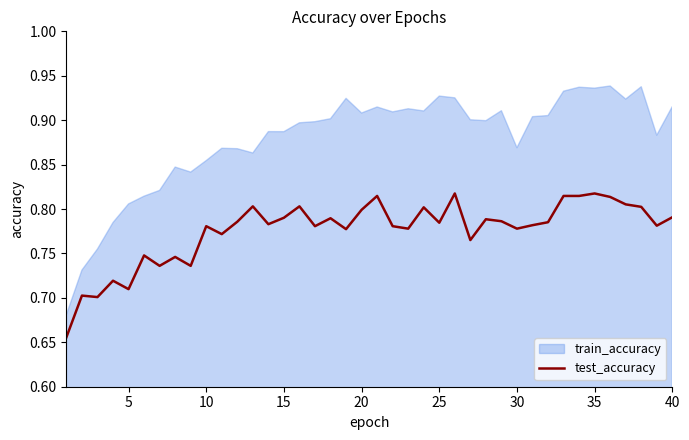

Reading left to right, transcribe all the data shown in this chart.

0.7	0.7	0.7	0.7	0.7	0.7	0.7	0.7	0.7	0.8	0.8	0.8	0.8	0.8	0.8	0.8	0.8	0.8	0.8	0.8	0.8	0.8	0.8	0.8	0.8	0.8	0.8	0.8	0.8	0.8	0.8	0.8	0.8	0.8	0.8	0.8	0.8	0.8	0.8	0.8